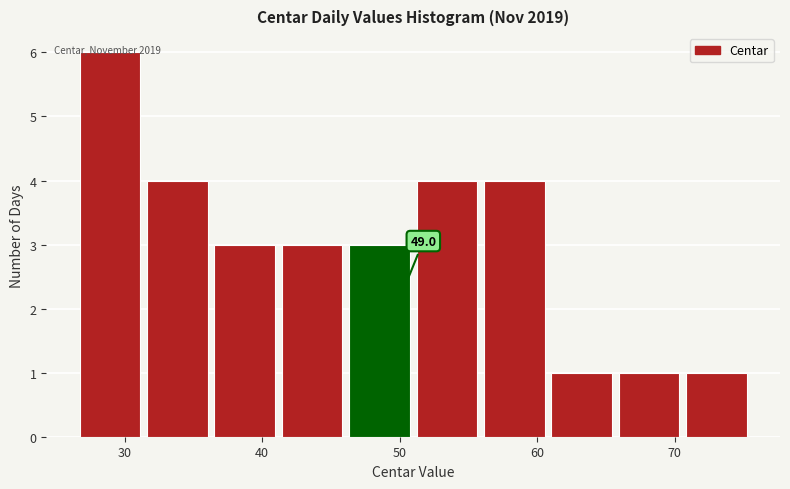

Over which range of the x-axis is the bar tallest?

27 to 32